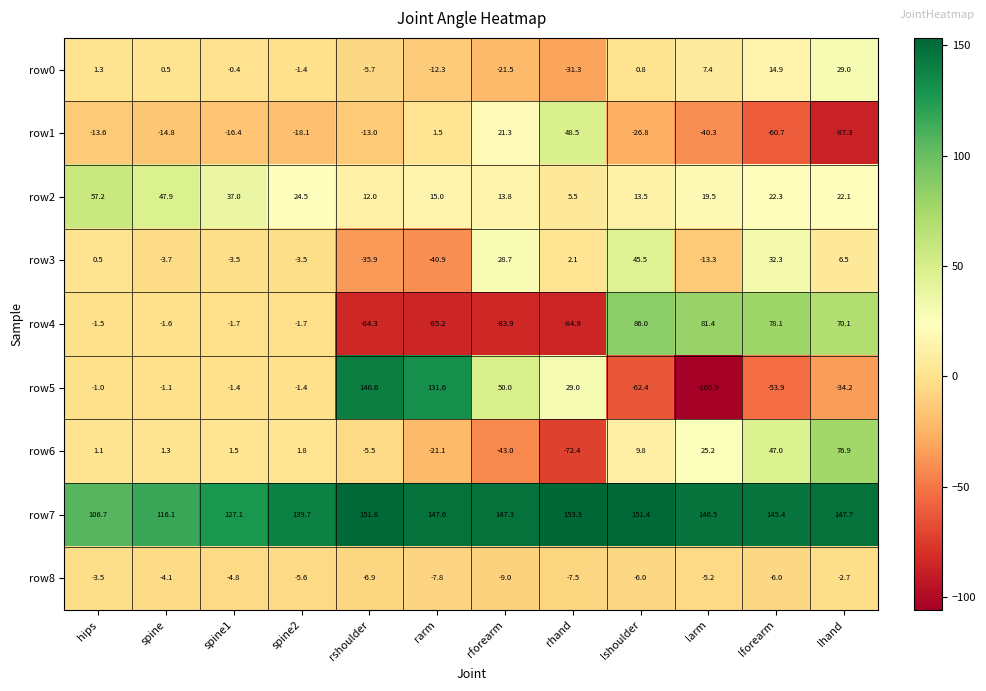

How many categories are shown in the chart?

12